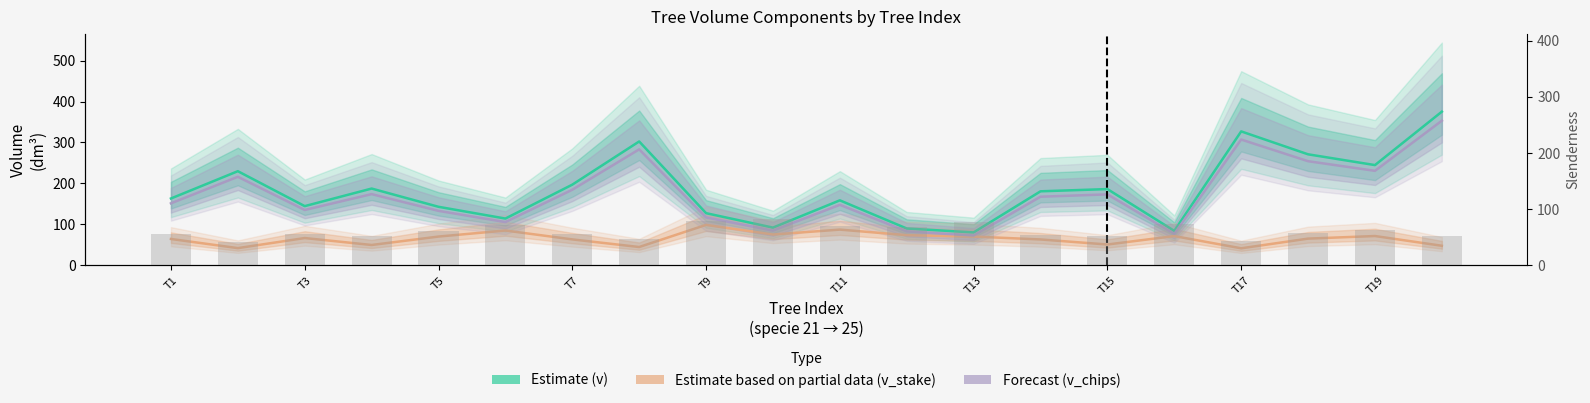

What is the maximum value for v_chips (Forecast)?

353.2